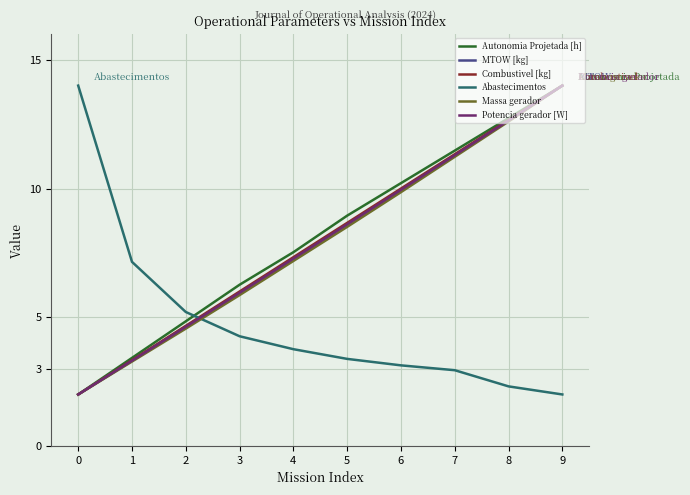

How many times do Abastecimentos and Autonomia Projetada [h] cross each other?

1